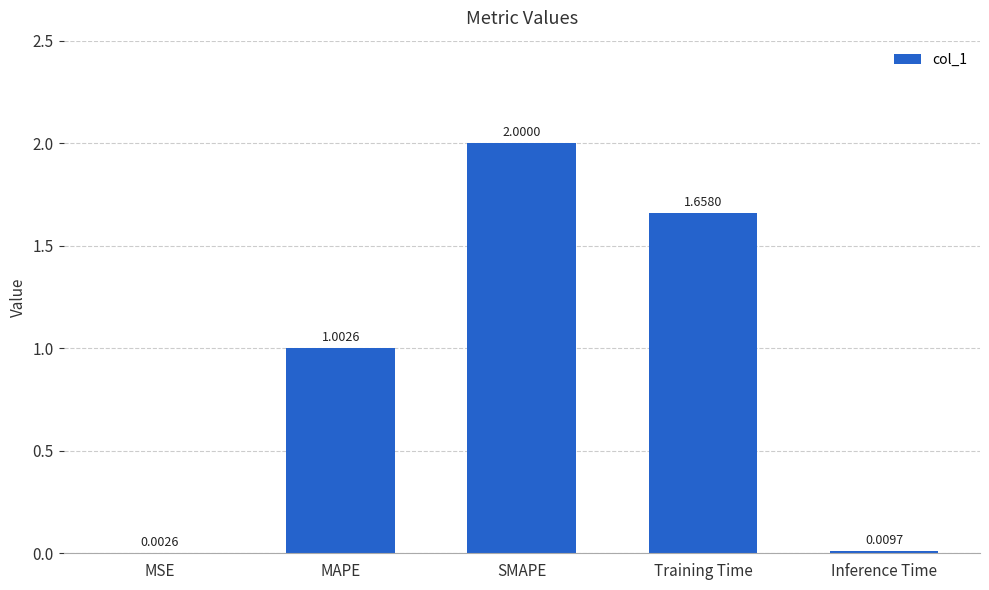

What is the sum of all values?

4.7